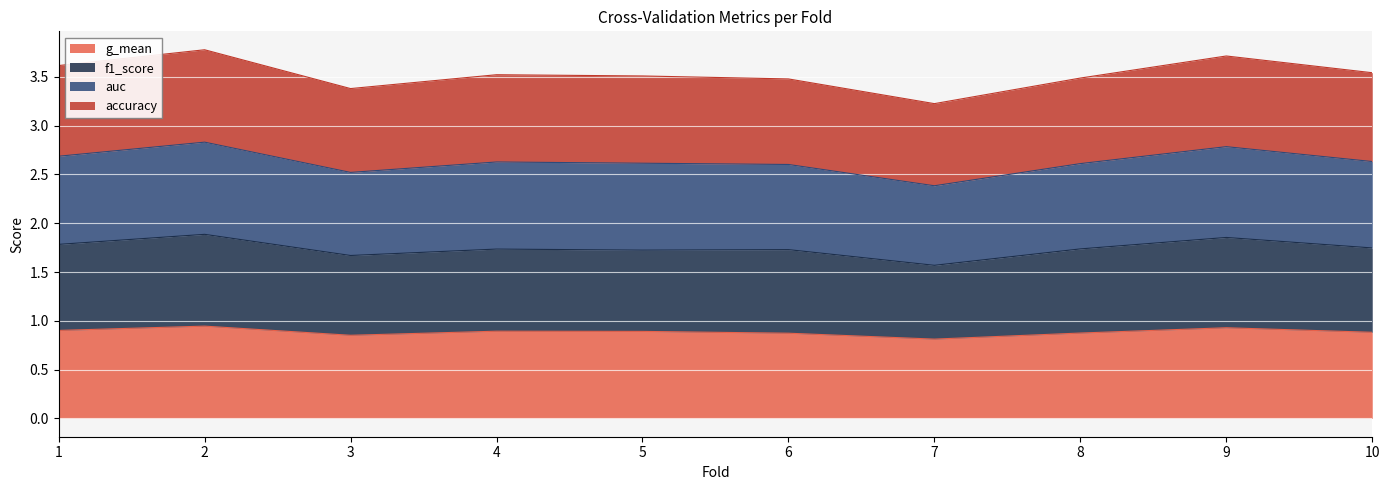

How many categories are shown in the chart?

10